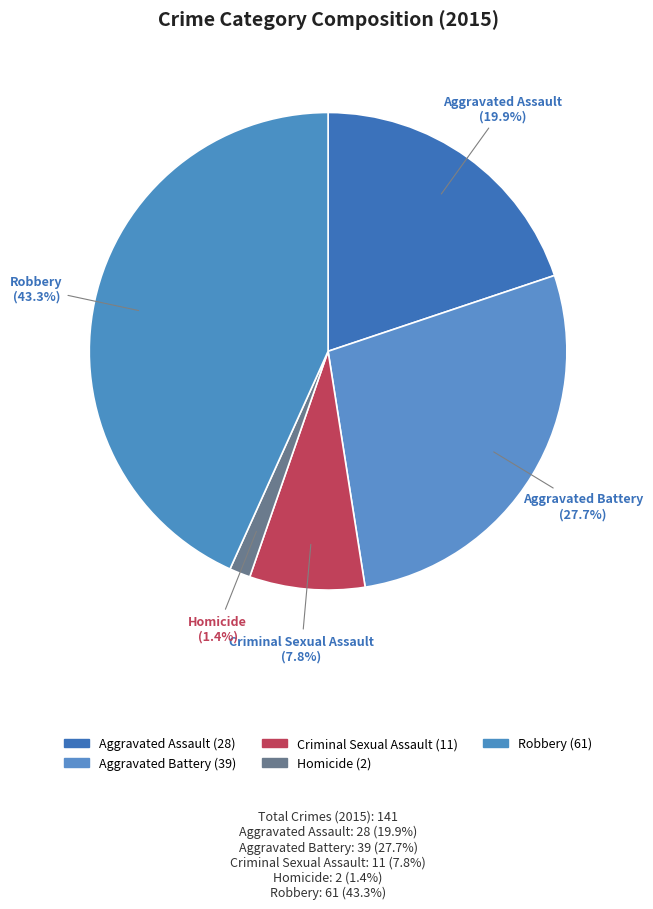

How many segments does this pie chart have?

5